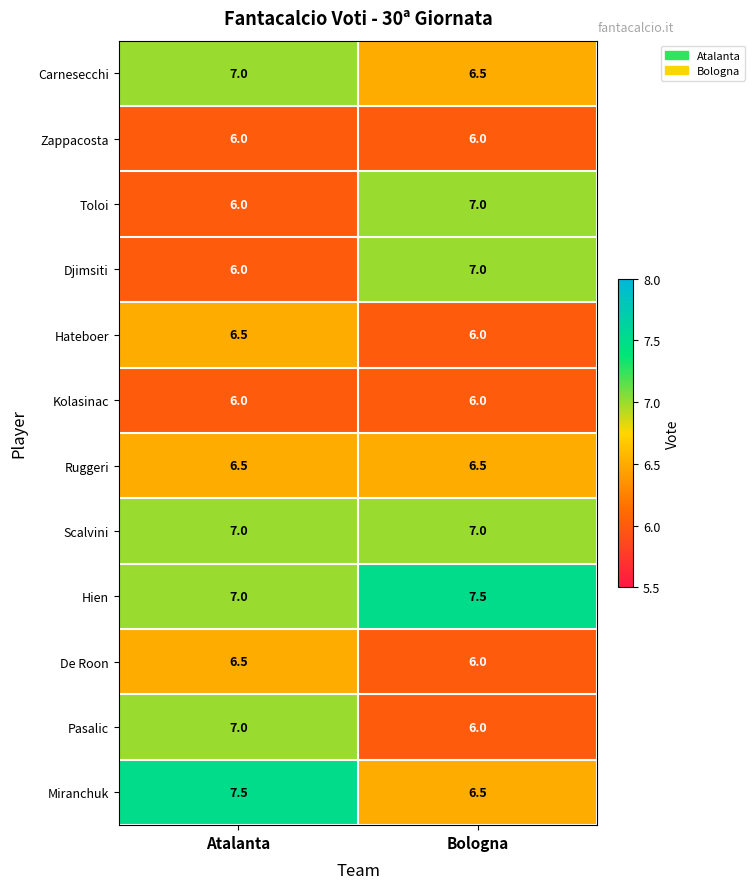

Count the number of categories in the chart.

2